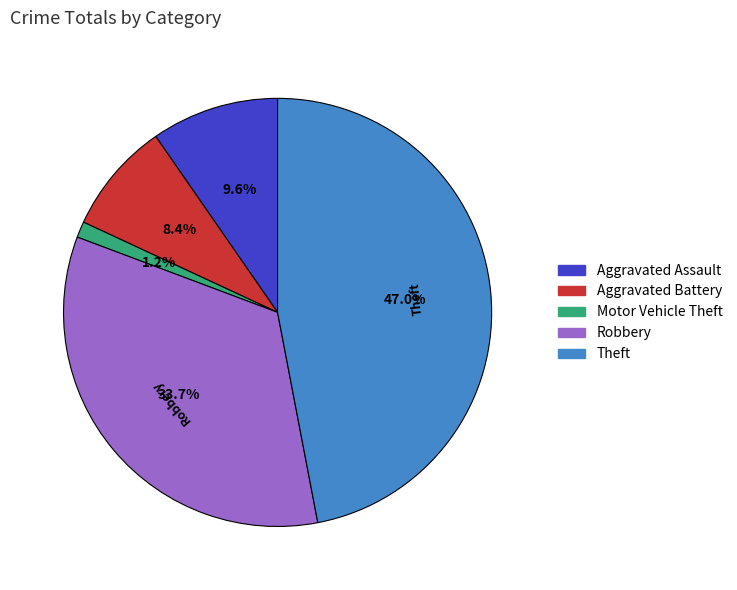

How many segments does this pie chart have?

5